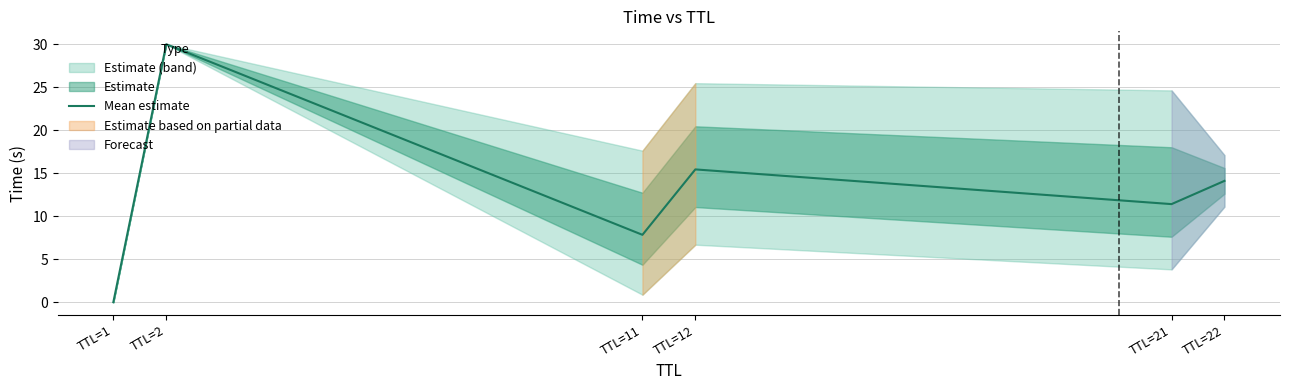

Count the number of categories in the chart.

6